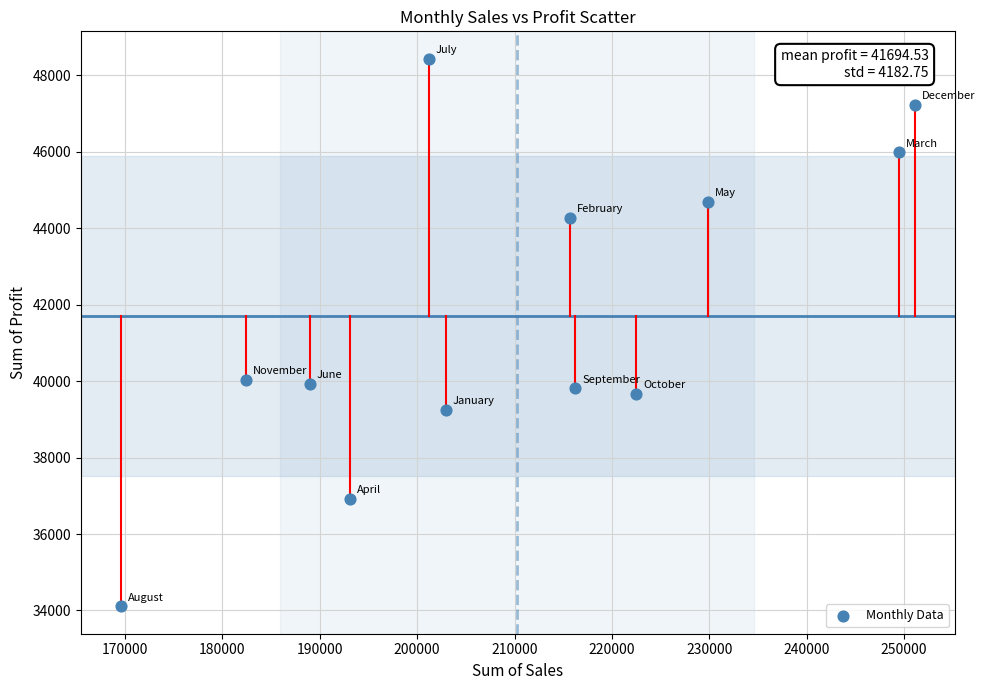

What is the average Y value?

41694.5